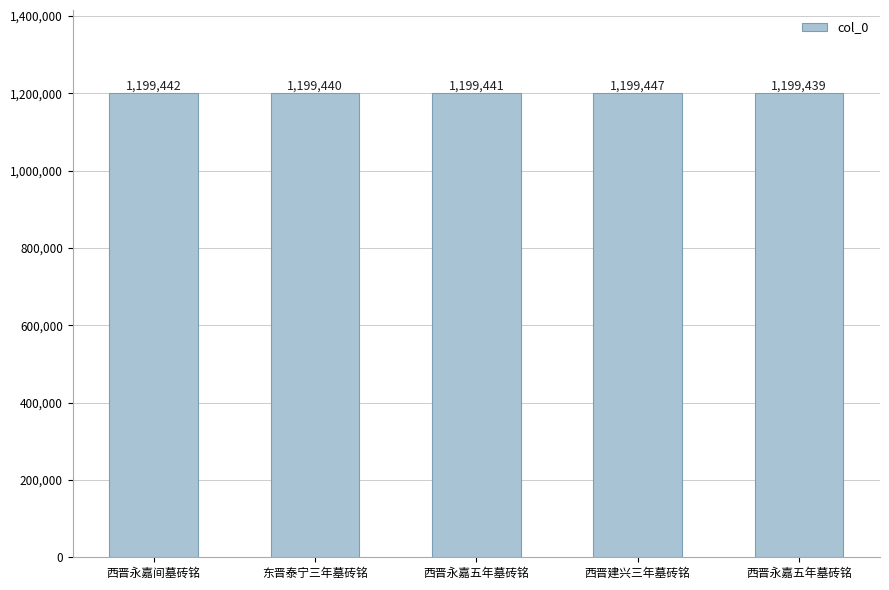

How many values are between 1199440 and 1199442?

3